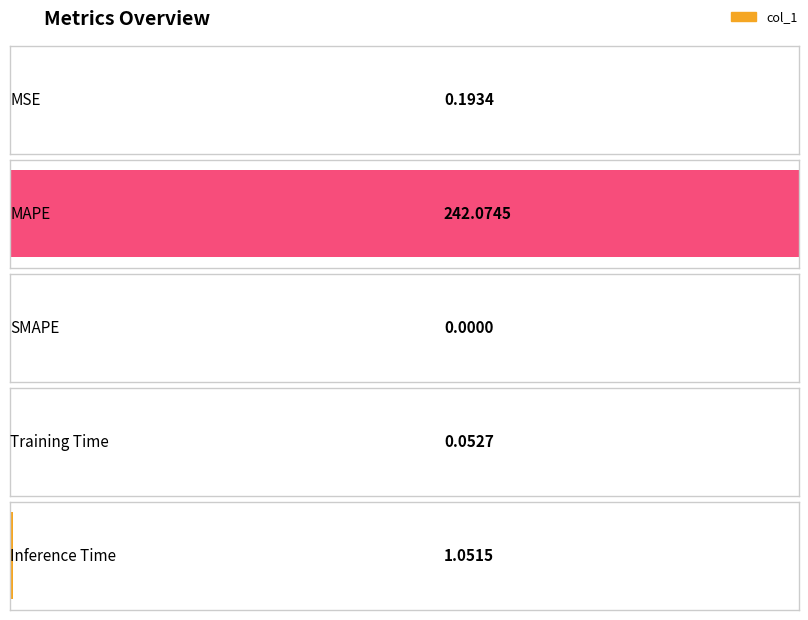

List the labels in order of value, smallest first.

SMAPE, Training Time, MSE, Inference Time, MAPE